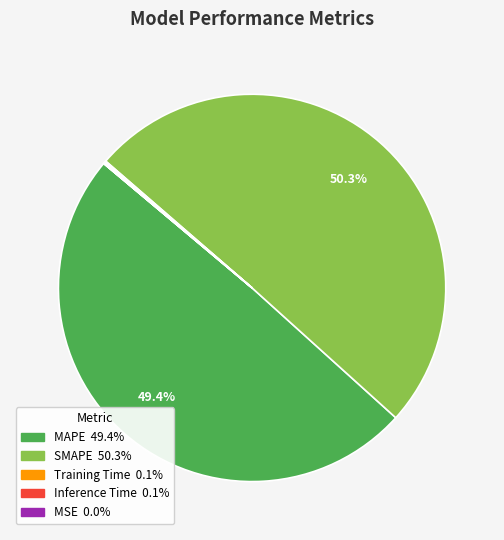

Approximately how many times larger is the value at MAPE compared to SMAPE?

1.0